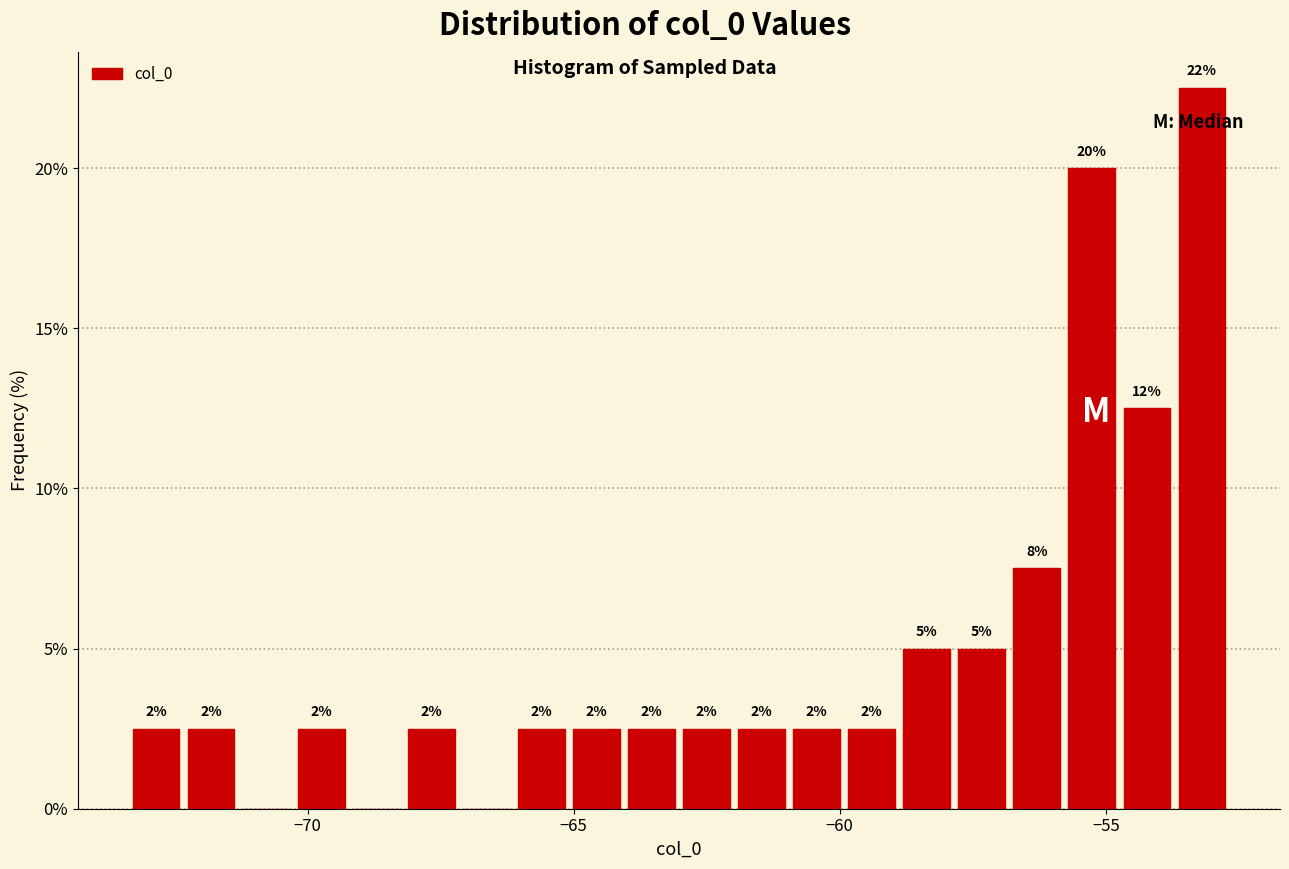

Around what value on the x-axis is the tallest bar? Give the approximate position of its centre, as read against the axis.

-53.0